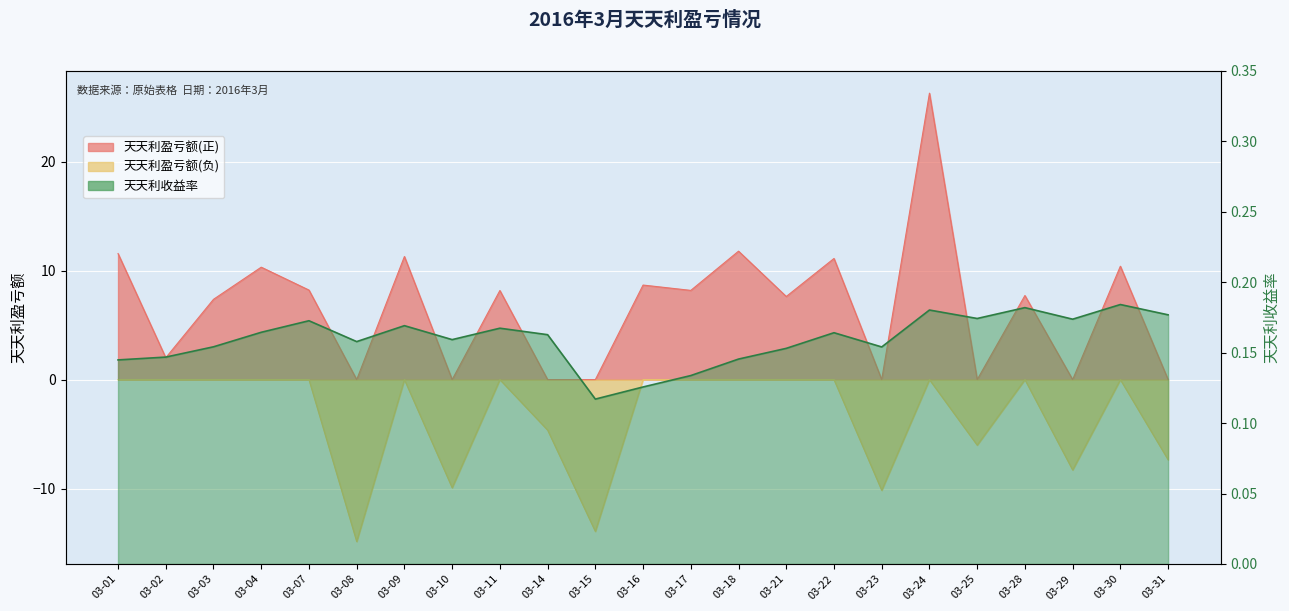

True or false: the data shows 0.2 at 03-14.

False